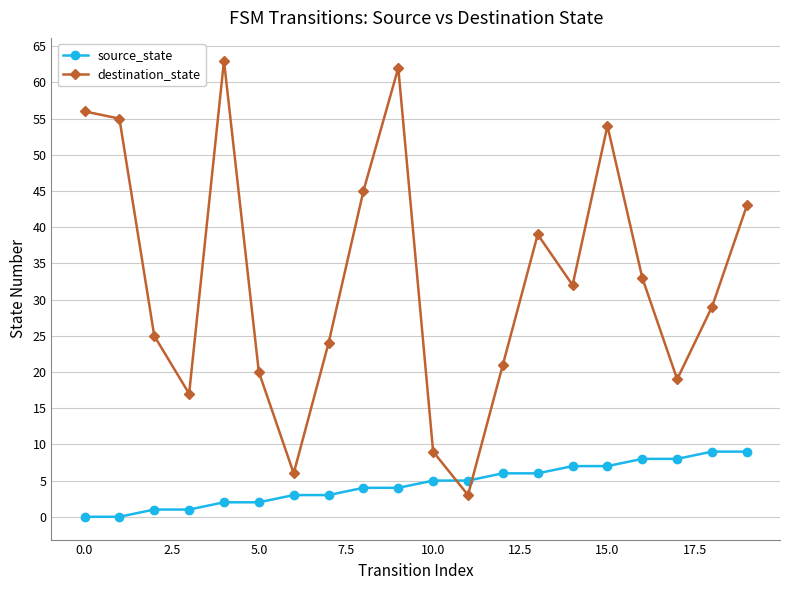

Which series has the largest total across all categories?

destination_state